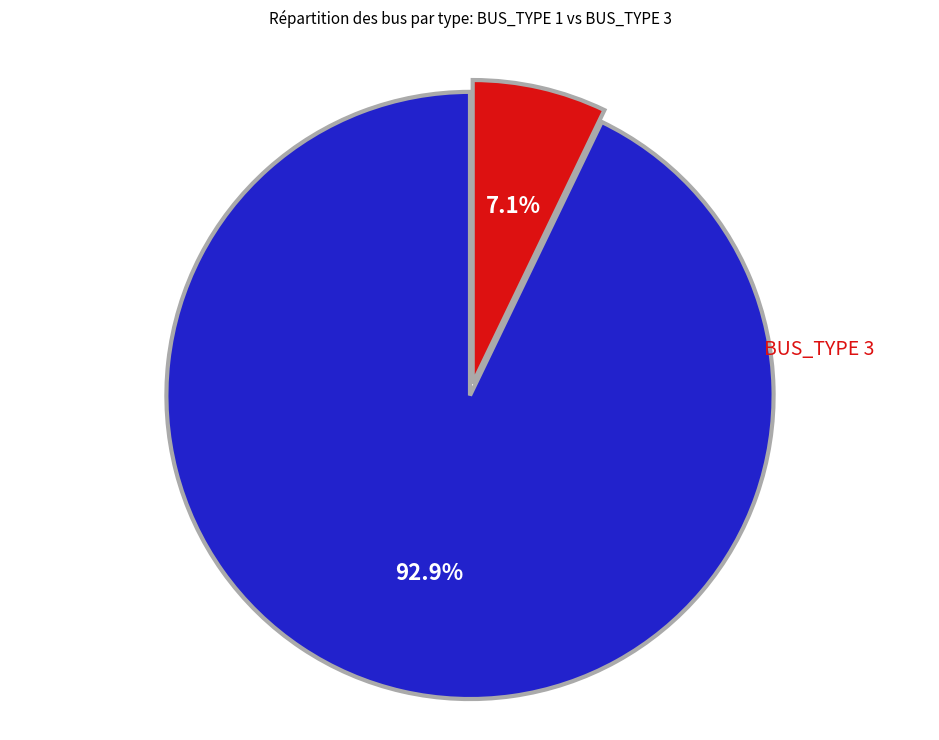

To the nearest percent, what is the average slice percentage?

50%